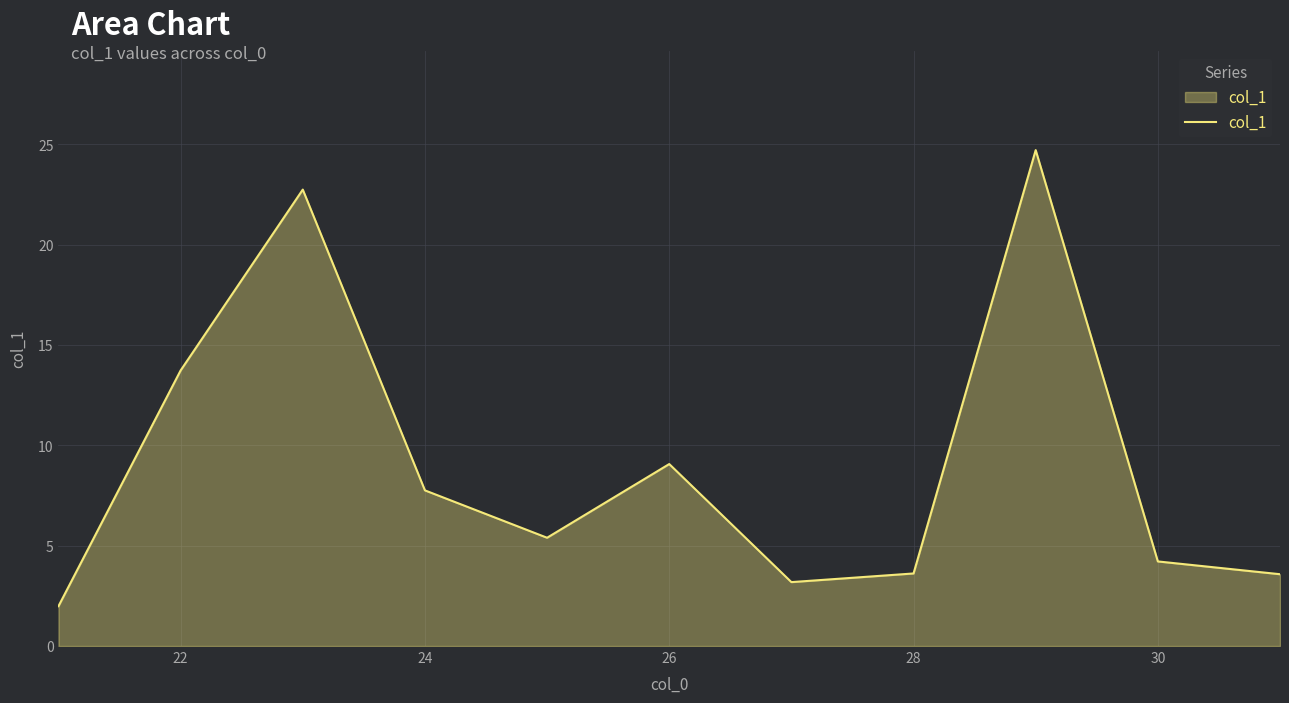

What is the minimum value shown in the chart?

2.0